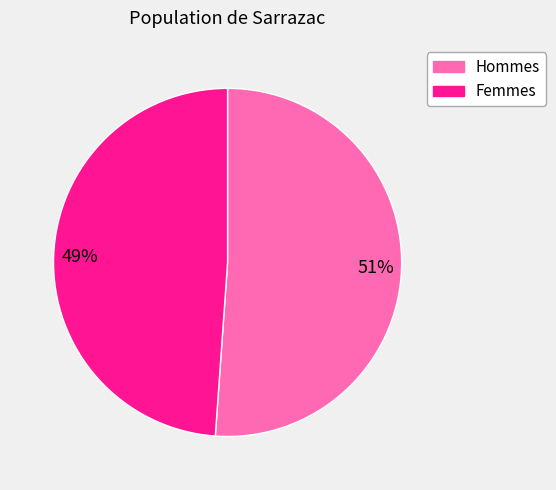

What percentage is the Hommes slice, to the nearest percent?

51%